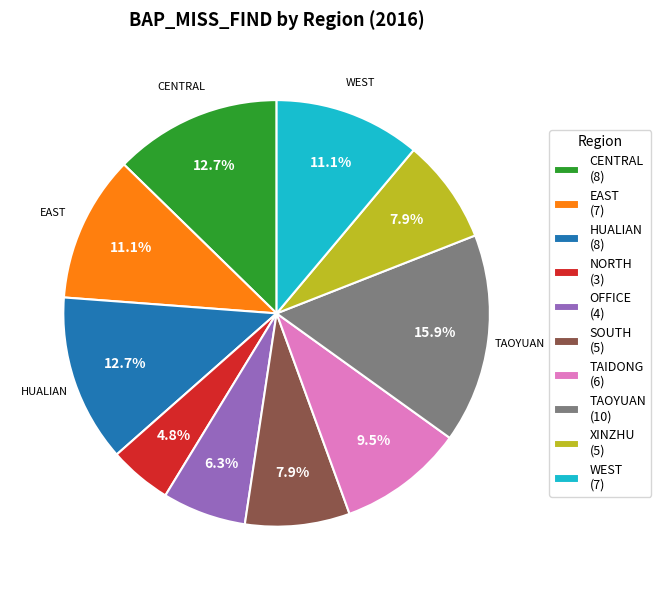

To the nearest percent, what is the average slice percentage?

10%